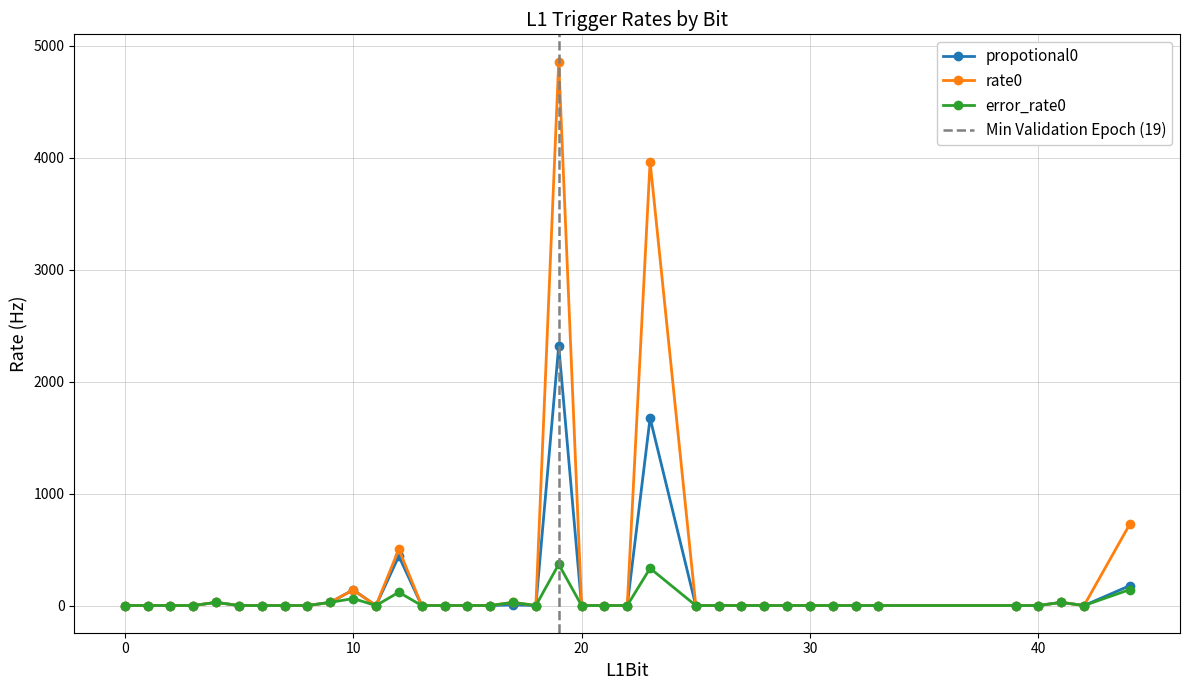

Reading right to left, extract all data points from this chart.

propotional0: 177.1	0.0	27.9	0.0	0.0	0.0	0.0	0.0	0.0	0.0	0.0	0.0	0.0	0.0	1674.0	0.0	0.0	0.0	2318.8	0.0	5.6	0.0	0.0	0.0	0.0	440.9	0.0	139.6	27.9	0.0	0.0	0.0	0.0	27.9	0.0	0.0	0.0	0.0
rate0: 725.9	0.0	27.9	0.0	0.0	0.0	0.0	0.0	0.0	0.0	0.0	0.0	0.0	0.0	3964.5	0.0	0.0	0.0	4857.9	0.0	27.9	0.0	0.0	0.0	0.0	502.5	0.0	139.6	27.9	0.0	0.0	0.0	0.0	27.9	0.0	0.0	0.0	0.0
error_rate0: 142.4	0.0	27.9	0.0	0.0	0.0	0.0	0.0	0.0	0.0	0.0	0.0	0.0	0.0	332.7	0.0	0.0	0.0	368.3	0.0	27.9	0.0	0.0	0.0	0.0	118.5	0.0	62.4	27.9	0.0	0.0	0.0	0.0	27.9	0.0	0.0	0.0	0.0